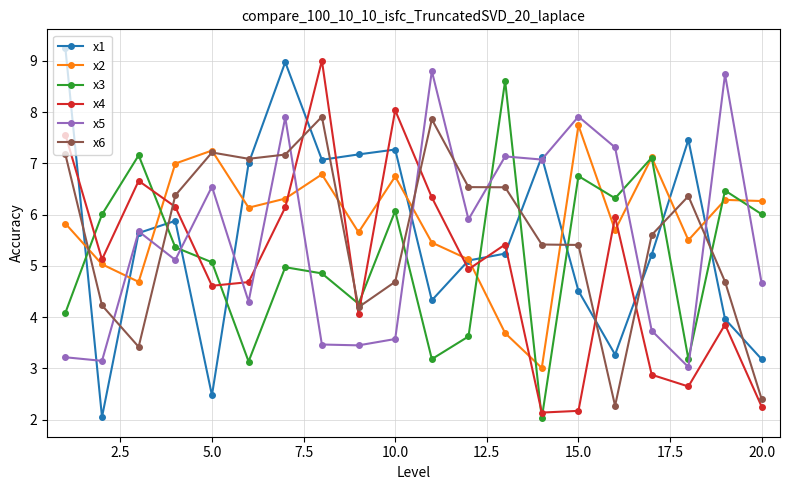

What is the value of the x3 point at the 5th from the left?

5.1